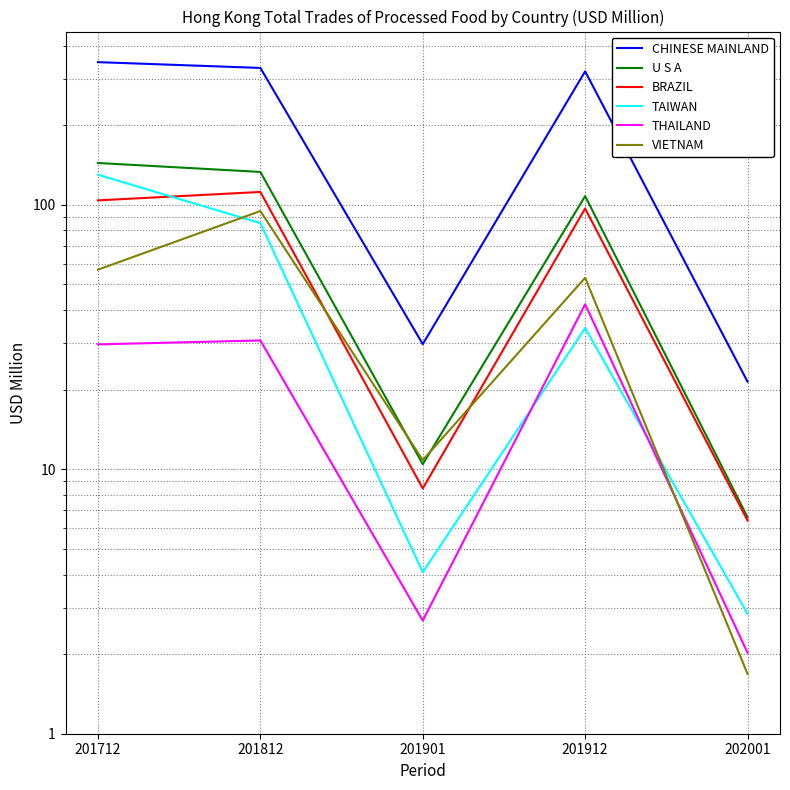

Reading right to left, list all the values displayed in this chart.

CHINESE MAINLAND: 202001=21.4	201912=319.7	201901=29.7	201812=329.4	201712=346.4
U S A: 202001=6.6	201912=107.9	201901=10.4	201812=133.2	201712=144.0
BRAZIL: 202001=6.4	201912=96.9	201901=8.5	201812=111.9	201712=104.0
TAIWAN: 202001=2.8	201912=34.2	201901=4.1	201812=85.2	201712=129.9
THAILAND: 202001=2.0	201912=42.1	201901=2.7	201812=30.7	201712=29.7
VIETNAM: 202001=1.7	201912=53.0	201901=10.8	201812=94.7	201712=56.9